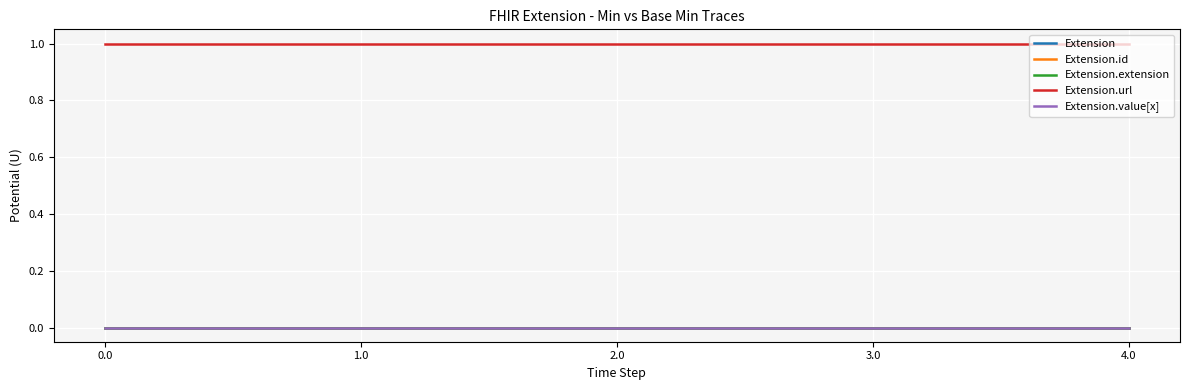

Does the chart display data point markers on the line(s)?

No